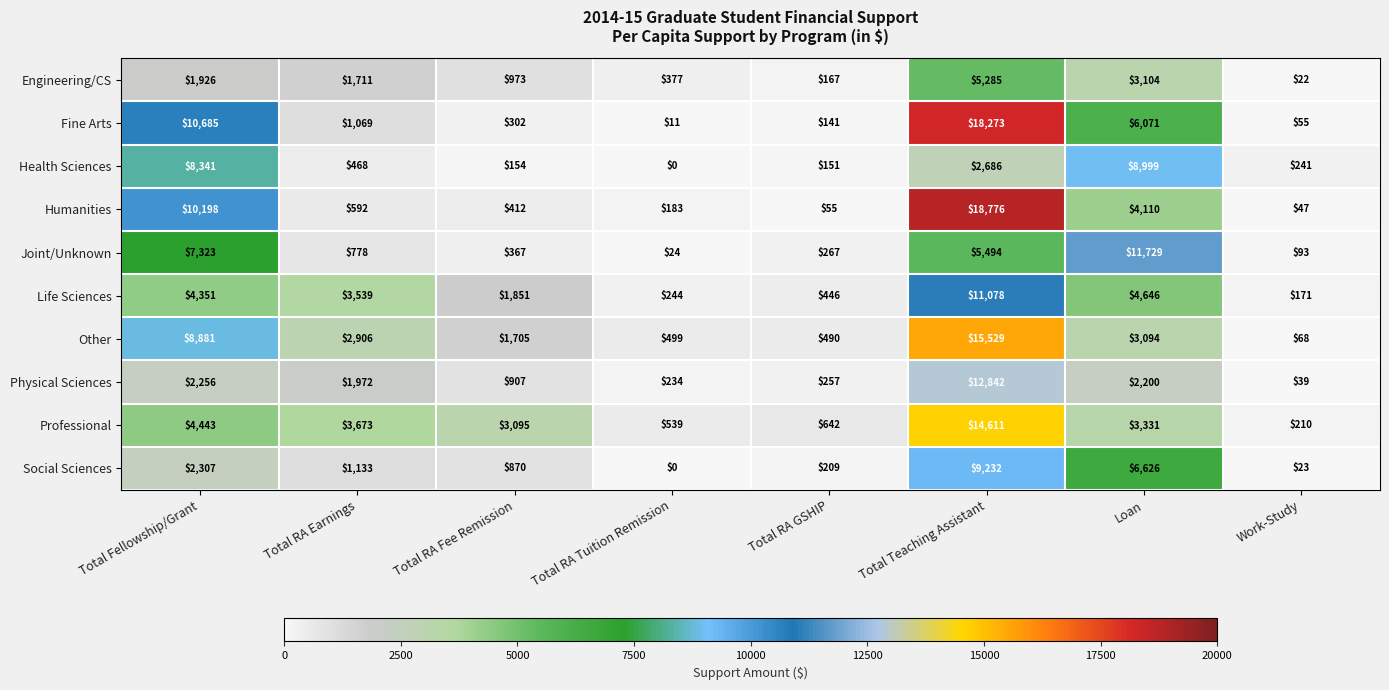

The Engineering/CS series shows 1456 at Loan. True or false?

False